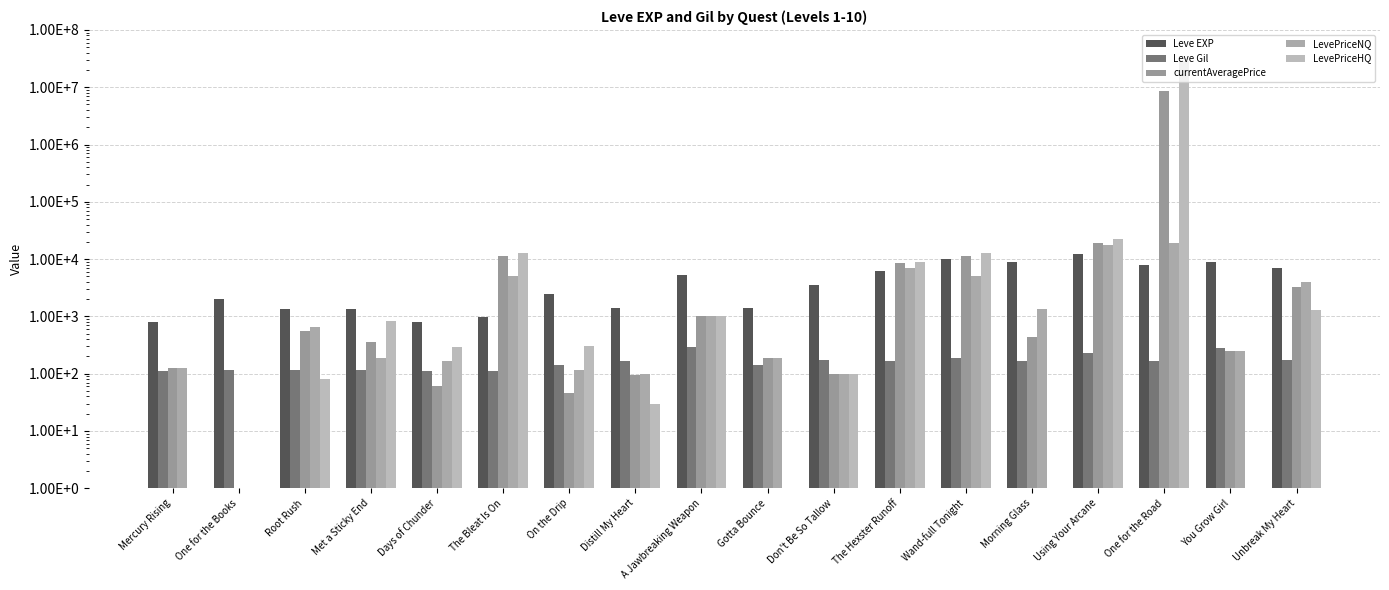

At which label does Leve Gil first exceed 169?

A Jawbreaking Weapon